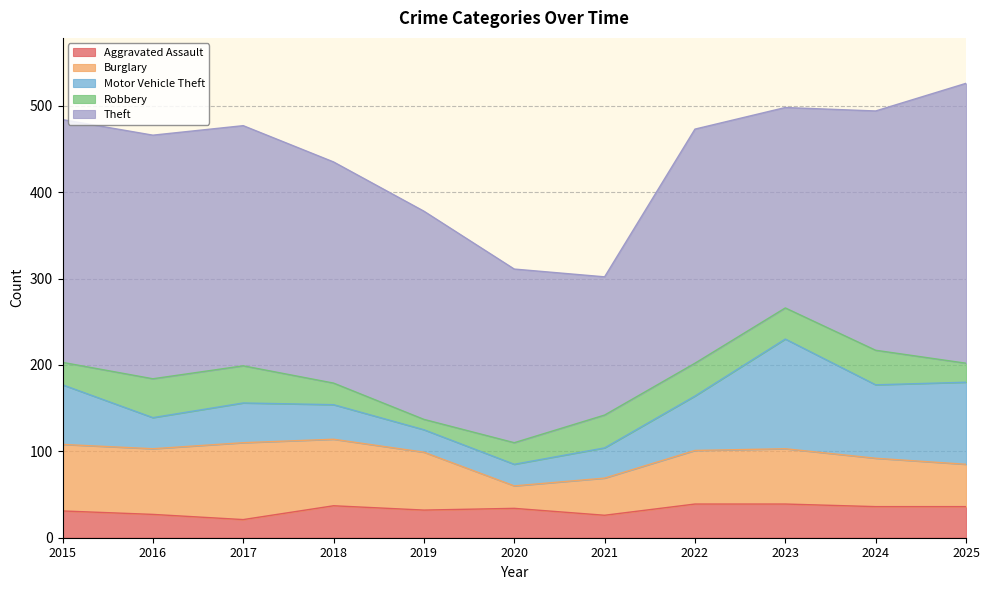

Reading right to left, transcribe all the data shown in this chart.

Aggravated Assault: 36	36	39	39	26	34	32	37	21	27	31
Burglary: 49	56	64	62	43	26	67	77	89	76	77
Motor Vehicle Theft: 95	85	127	63	35	25	26	40	46	36	69
Robbery: 22	40	36	38	38	25	12	25	43	45	26
Theft: 324	277	232	271	160	201	241	256	278	282	281